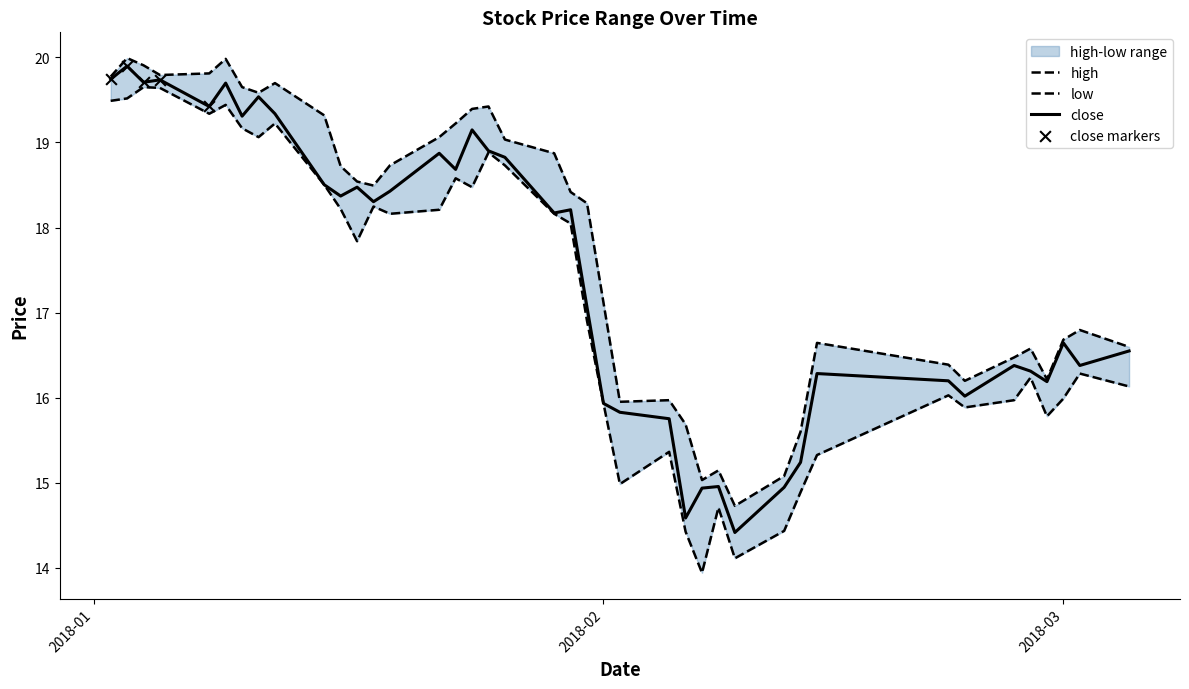

Which series reaches the maximum Y coordinate?

high